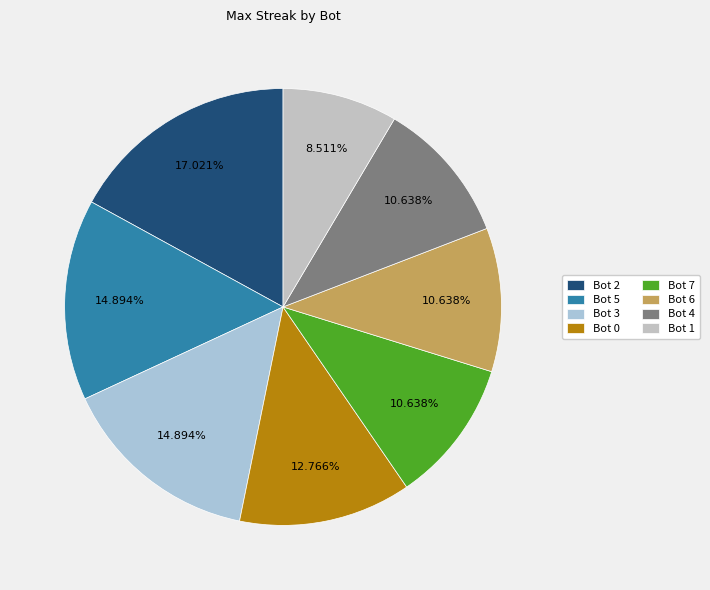

True or false: Bot 7 accounts for 17% of the total.

False